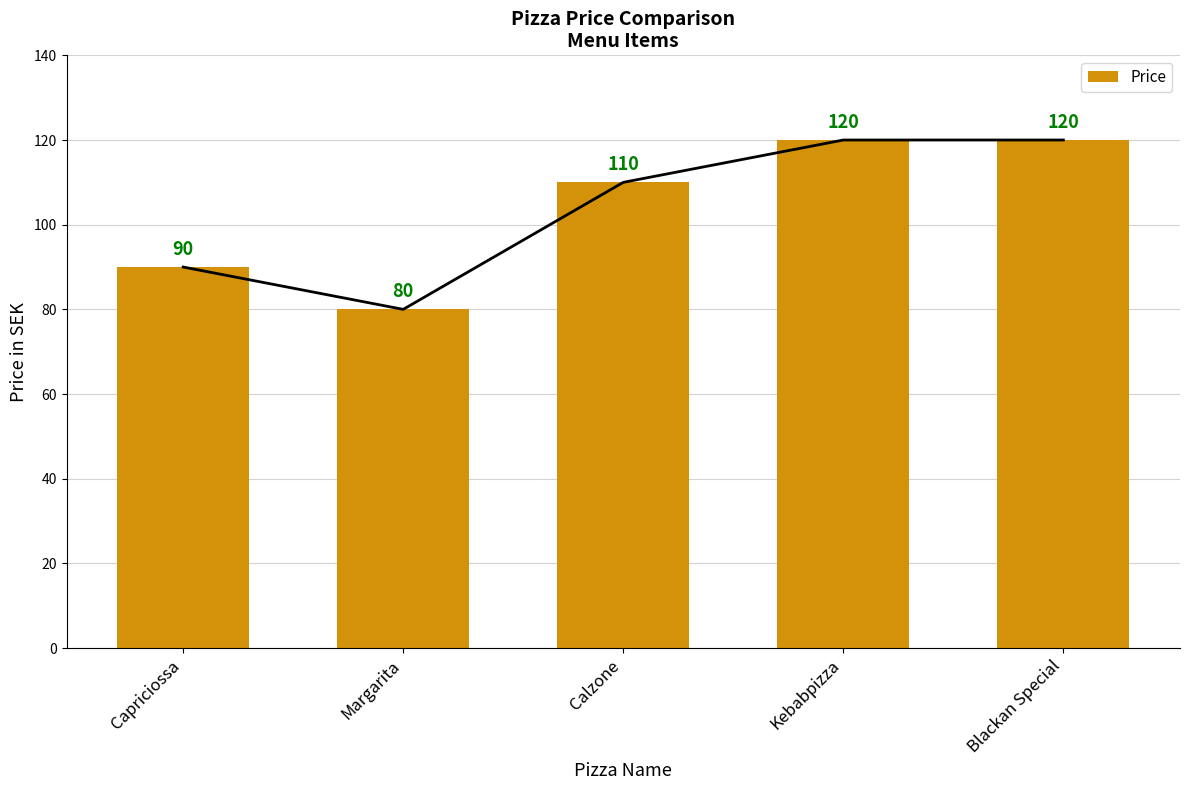

Is it true that the value at Blackan Special is 206?

False